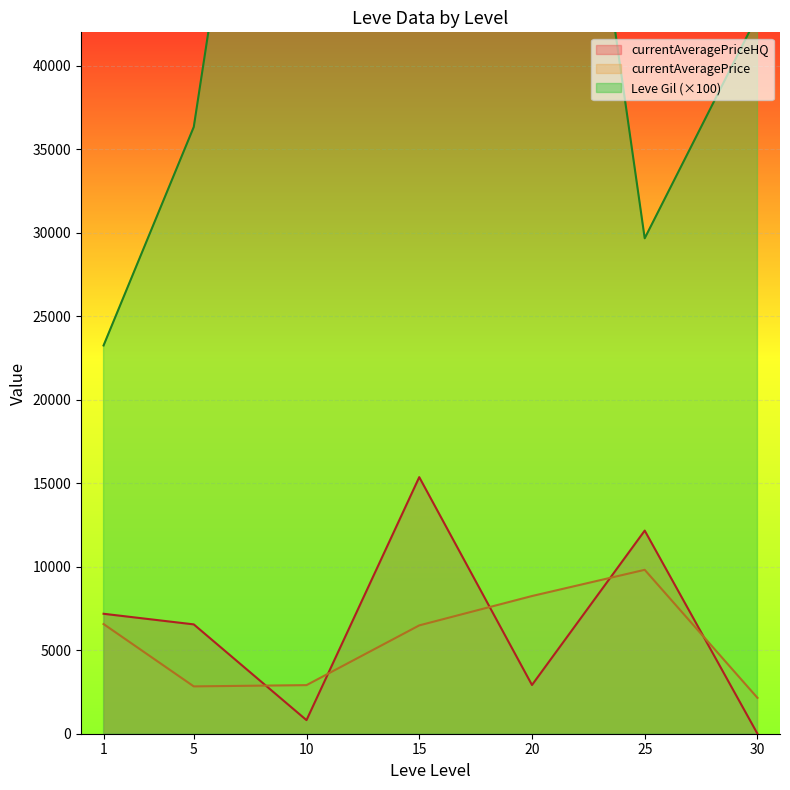

True or false: currentAveragePrice has more than 0 interior local peaks.

True